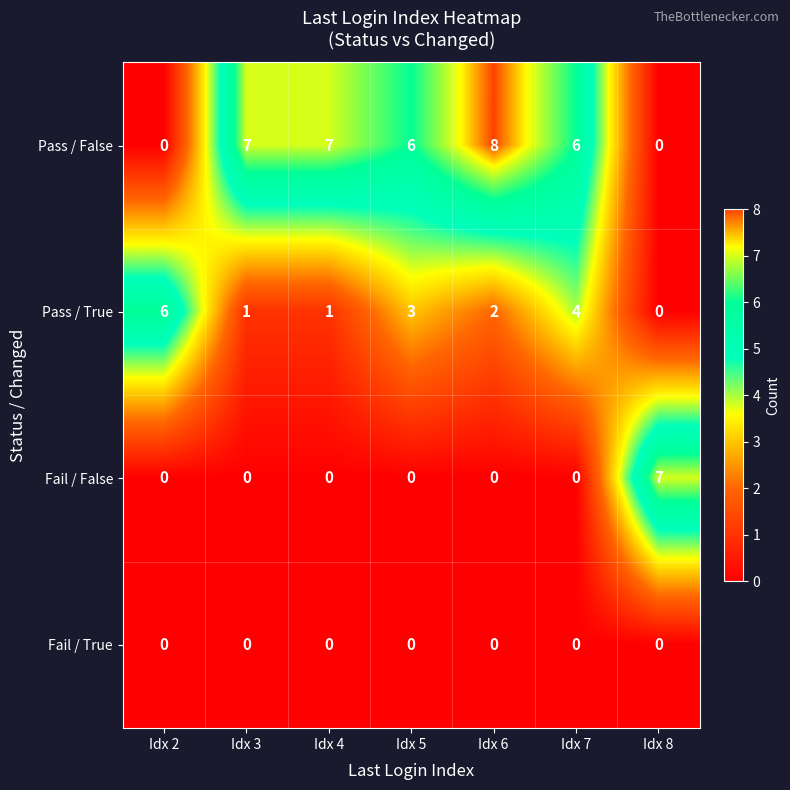

What is the spread (max minus min) of values at Idx 3?

7